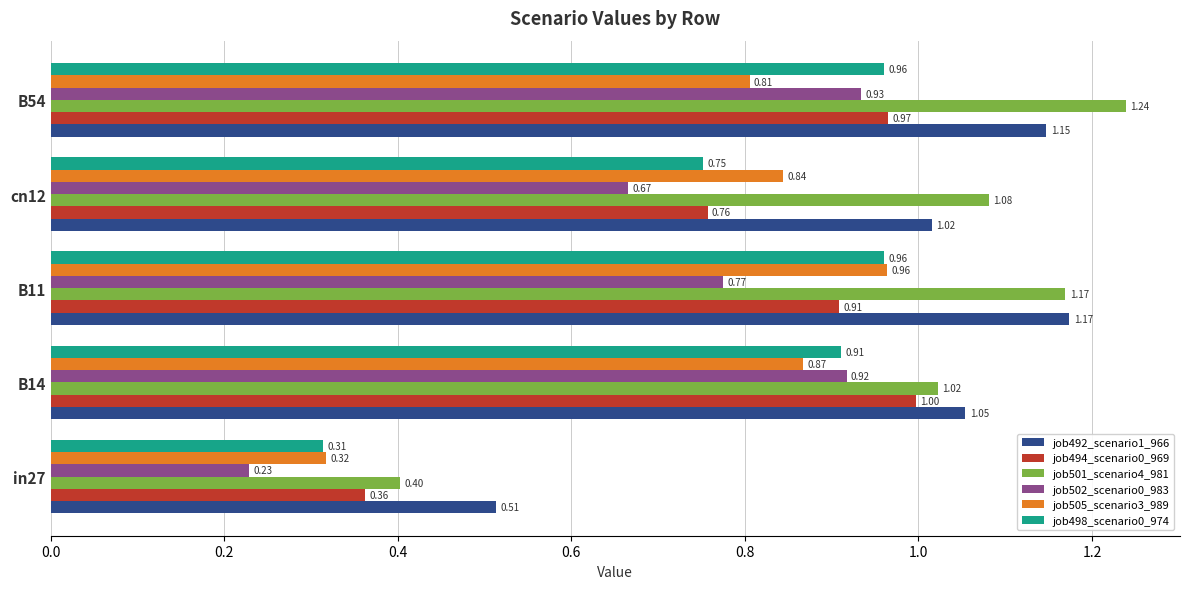

Which series has the largest total across all categories?

job501_scenario4_981